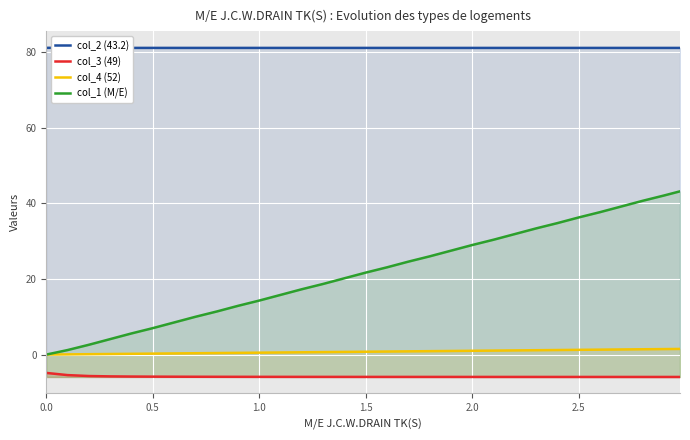

Rank the series by their maximum value, from lowest to highest.

col_3 (49), col_4 (52), col_1 (M/E), col_2 (43.2)